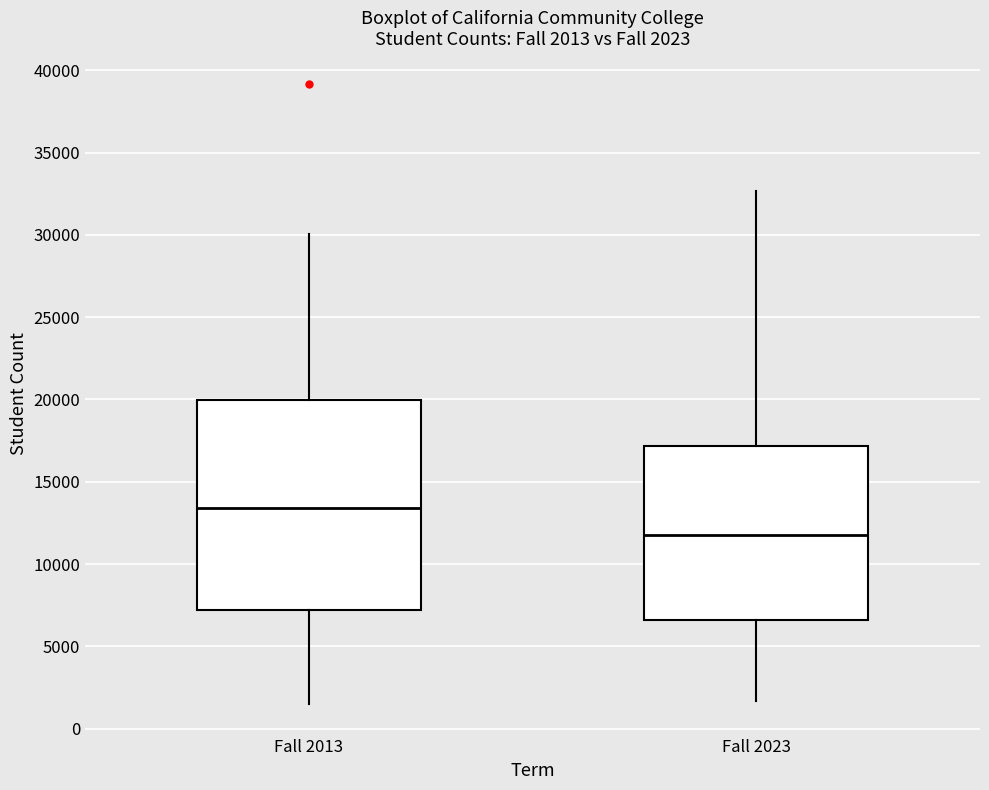

Which box is the tallest, from its lower edge to its upper edge?

Fall 2013